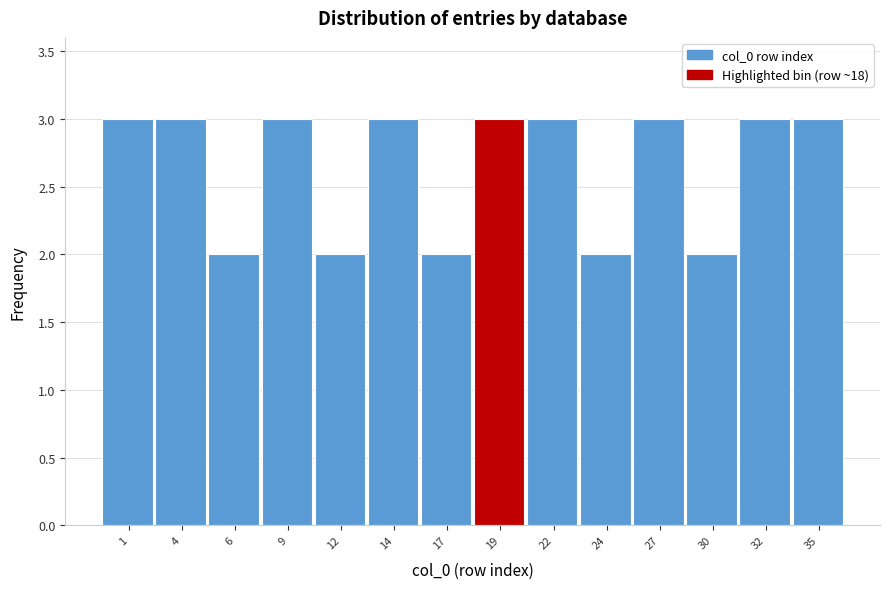

Reading left to right, transcribe all the data shown in this chart.

3	3	2	3	2	3	2	3	3	2	3	2	3	3